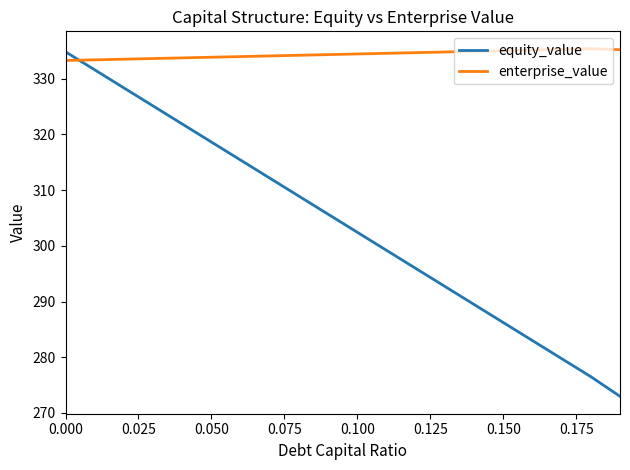

List the series in order of their overall mean, lowest first.

equity_value, enterprise_value